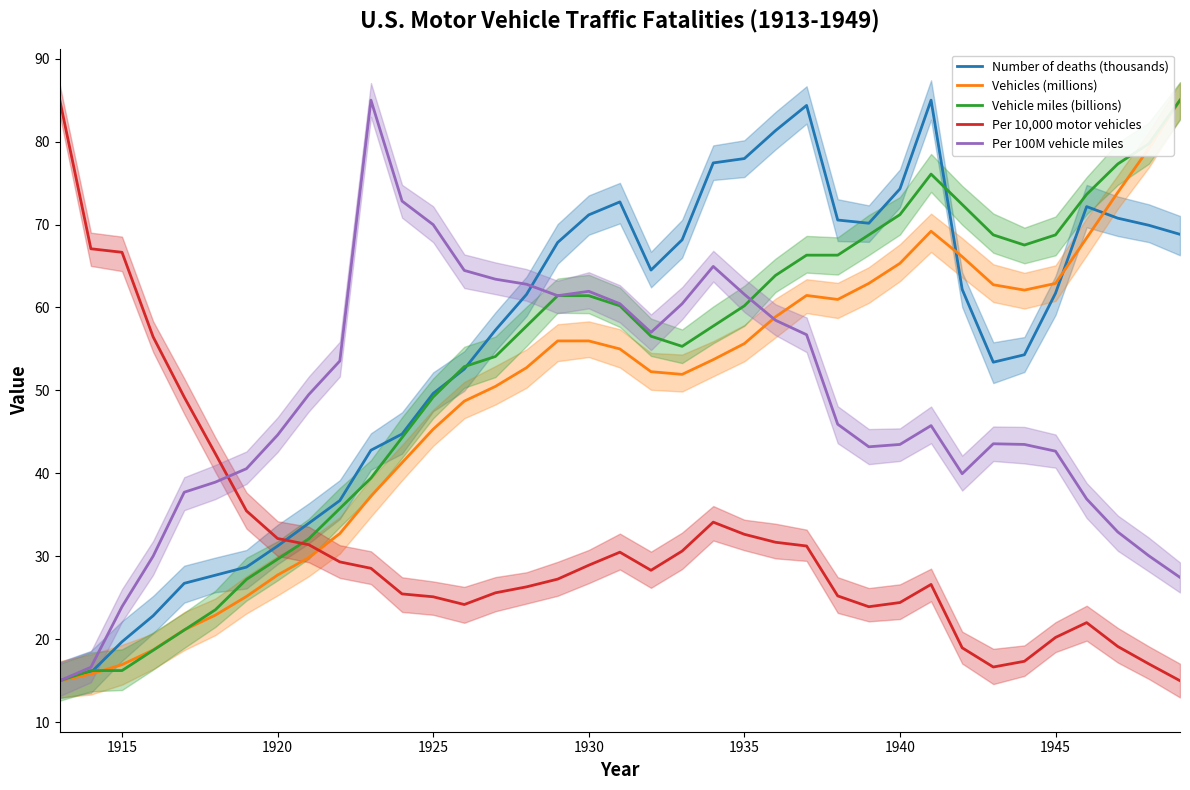

True or false: Vehicle miles (billions) has more than 2 points higher than both neighbors.

False